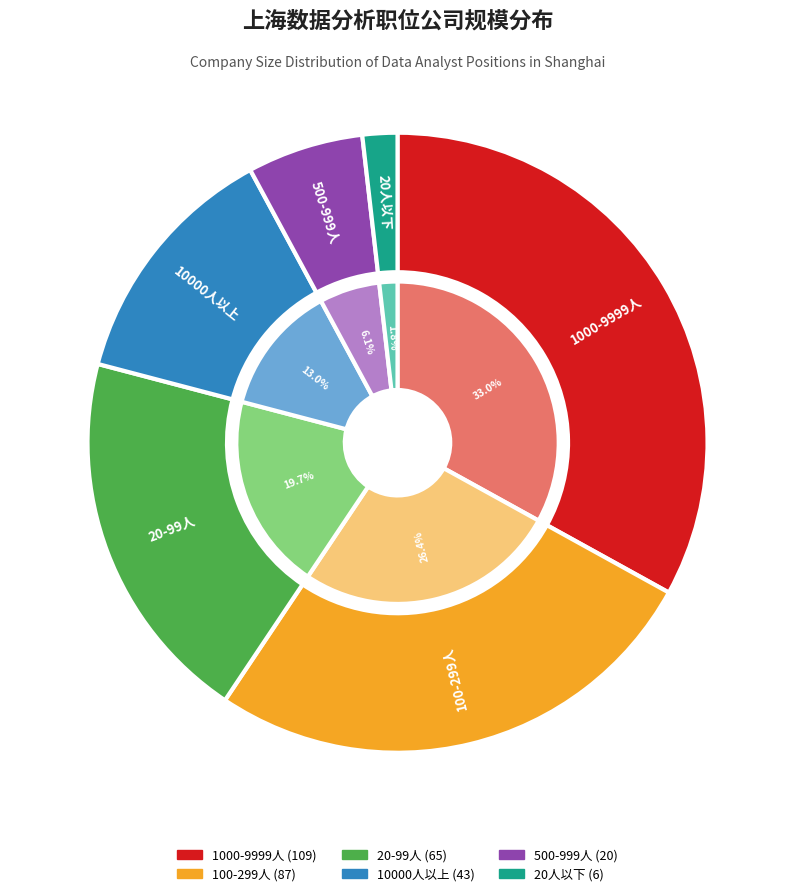

To the nearest percent, what is the average slice percentage?

17%